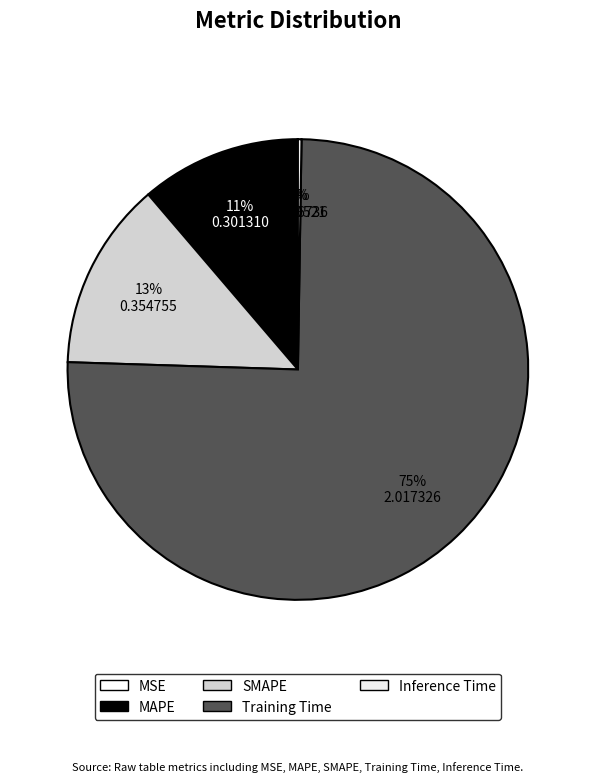

Which category has the biggest portion of the pie?

Training Time